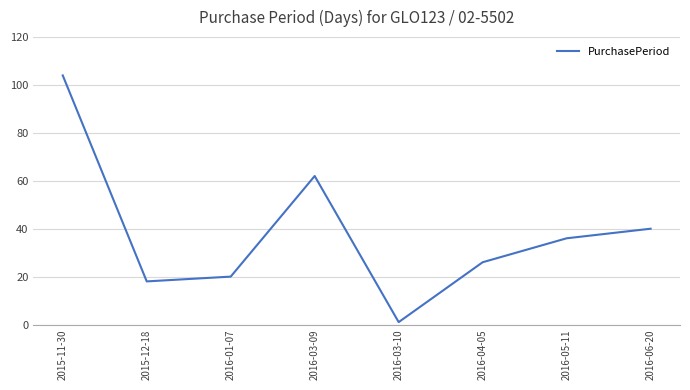

At which category does the data reach its first local valley?

2015-12-18